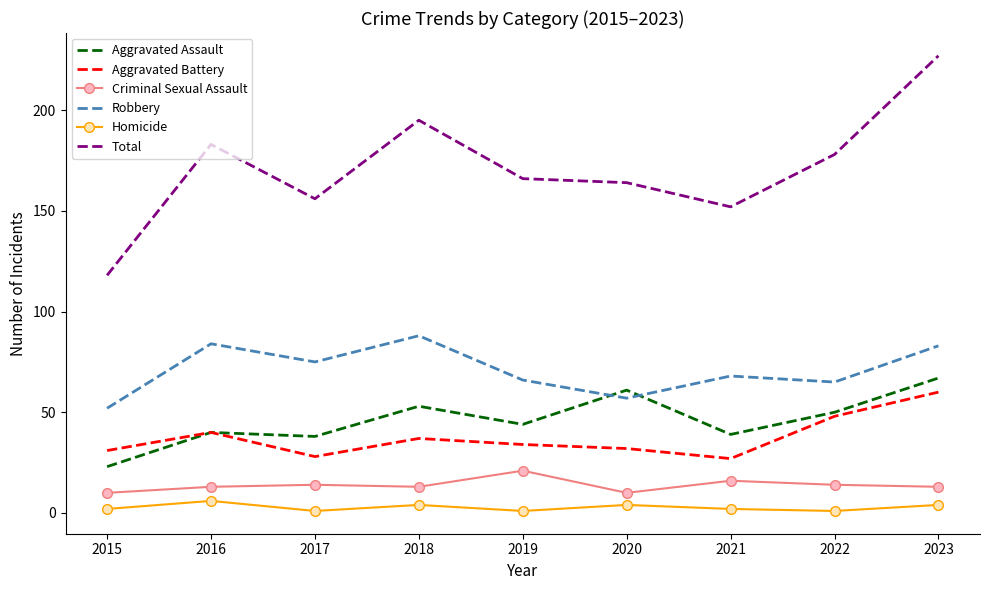

True or false: Aggravated Battery and Criminal Sexual Assault intersect in this chart.

False